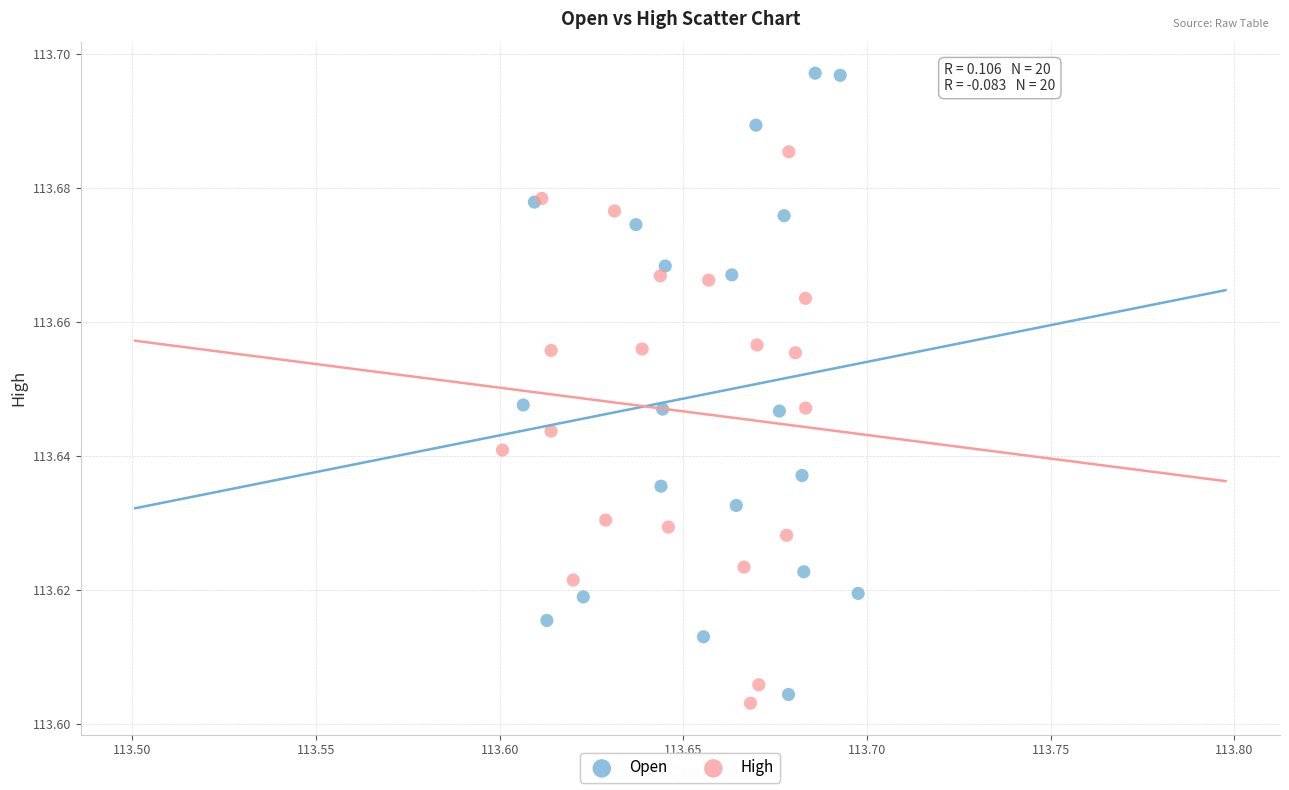

Which series has the largest Y range (max minus min)?

Open